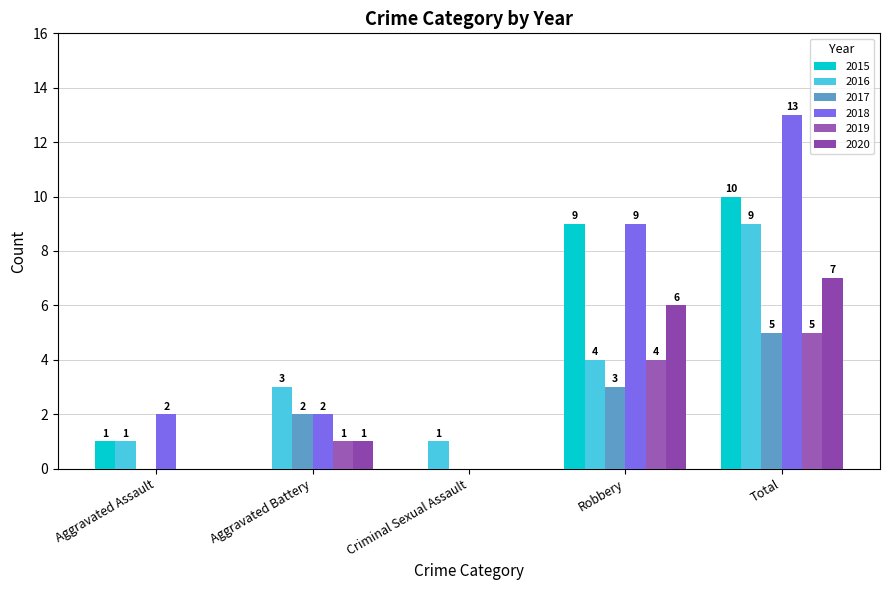

Does the chart contain stacked bars?

No